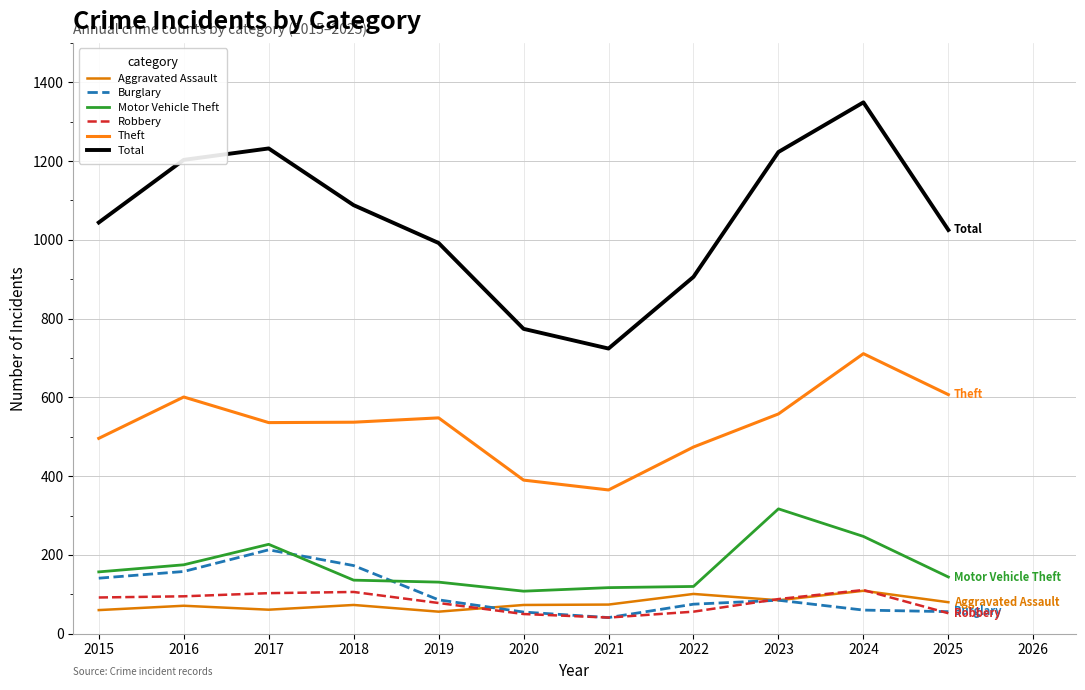

True or false: Motor Vehicle Theft and Total cross at least once.

False